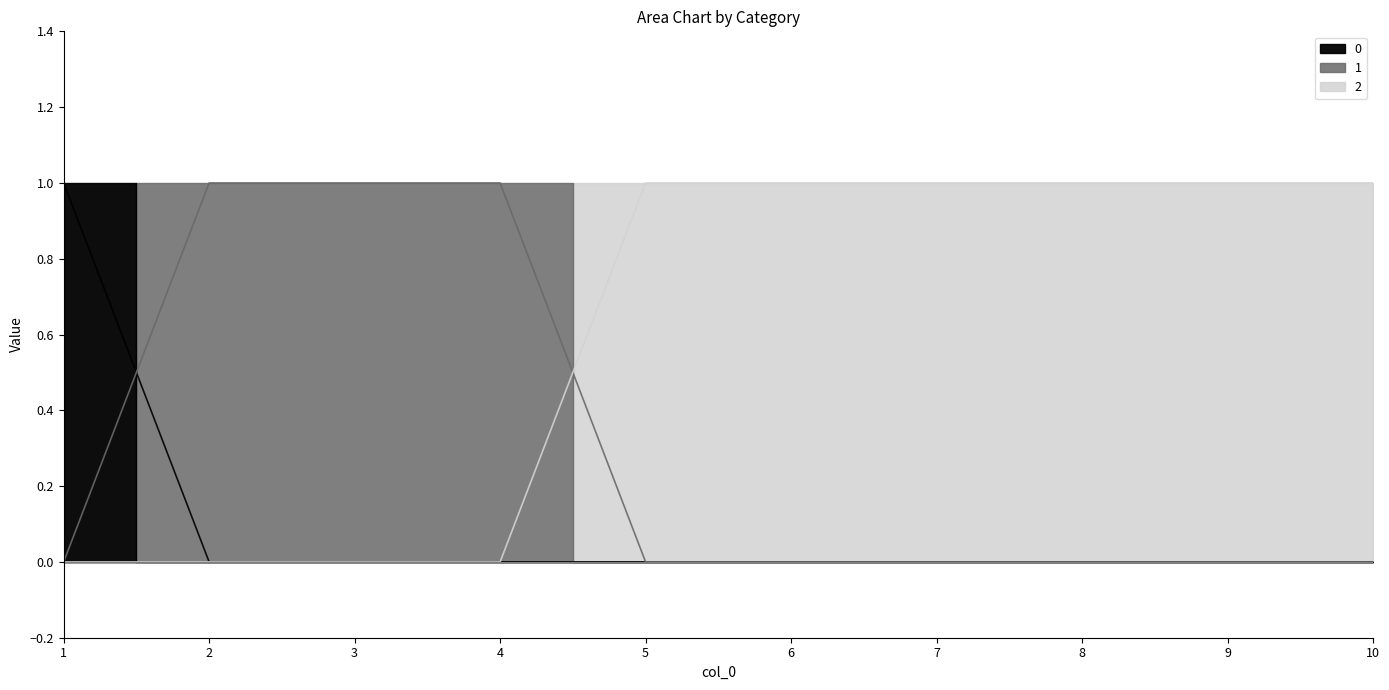

What are all the series names shown in the legend?

0, 1, 2